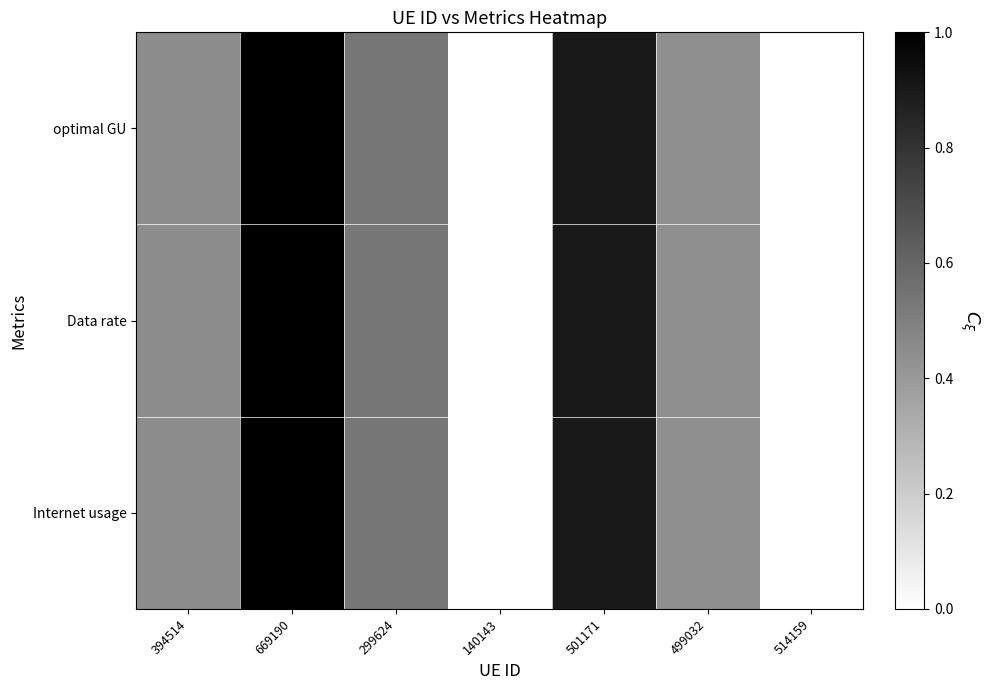

Rank the series by their average value, from lowest to highest.

Data rate, optimal GU, Internet usage